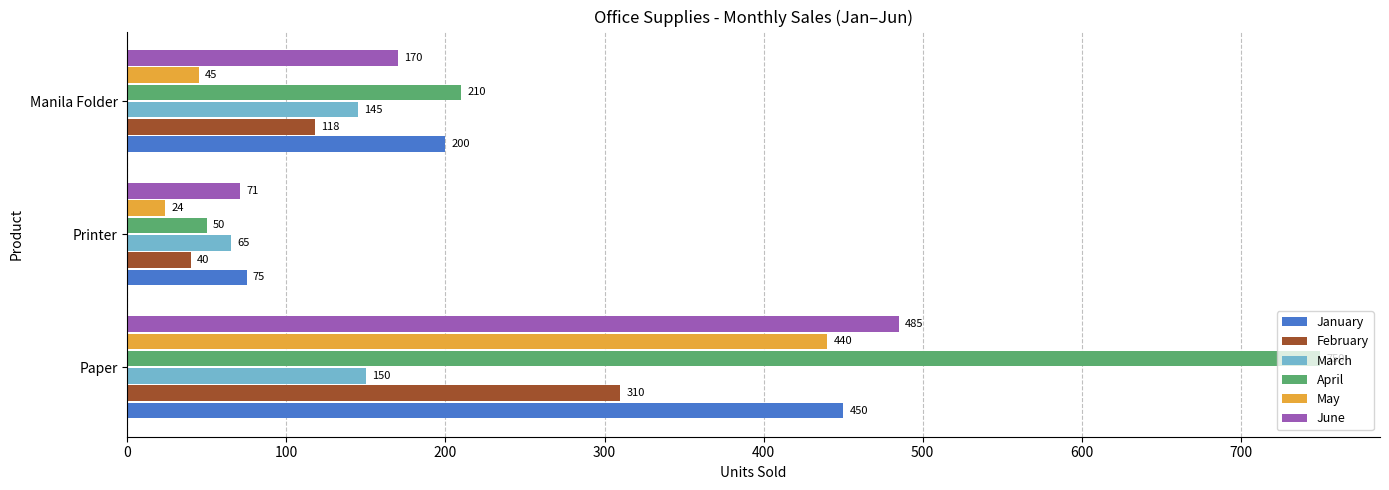

Which series has the widest spread of values?

April